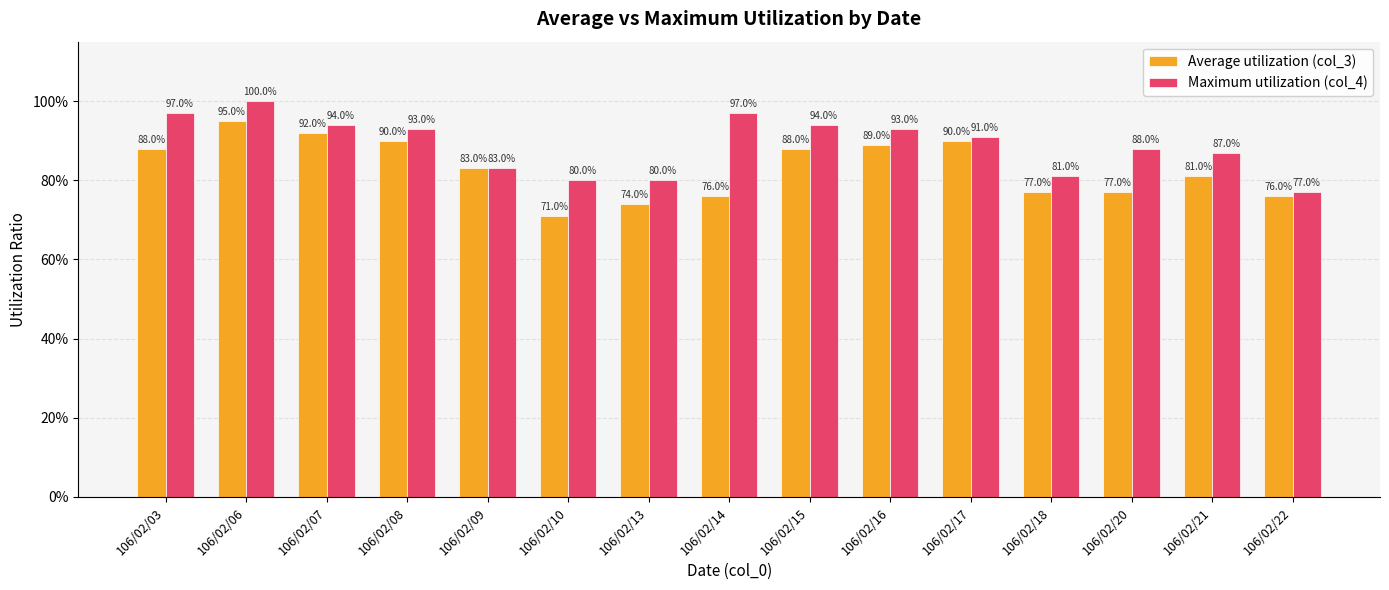

What is the total value across all series at 106/02/18?

1.6